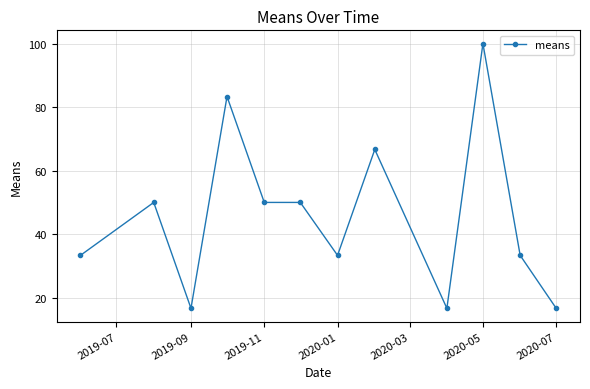

Does the chart display data point markers on the line(s)?

Yes